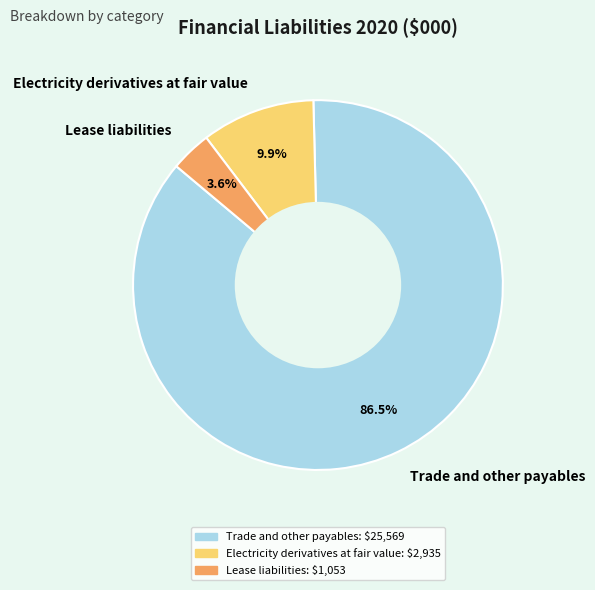

To the nearest percent, what is the average slice percentage?

33%